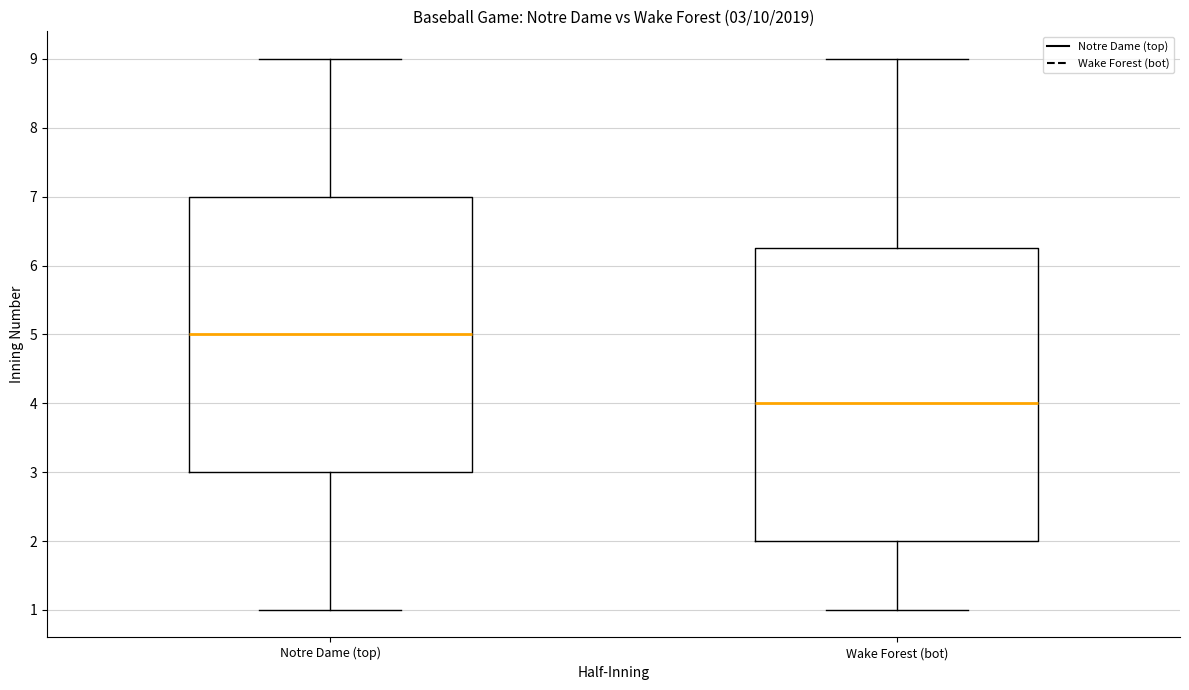

Which box's median line is the lowest?

Wake Forest (bot)